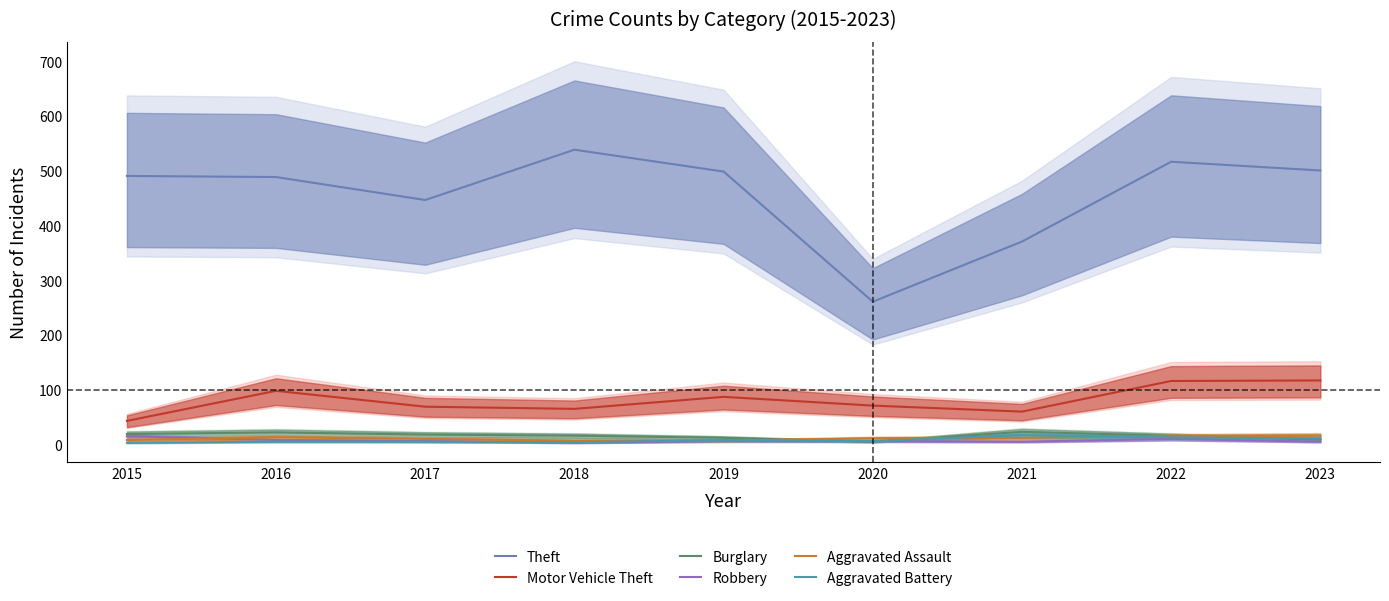

Where is the first local maximum for Robbery?

2022